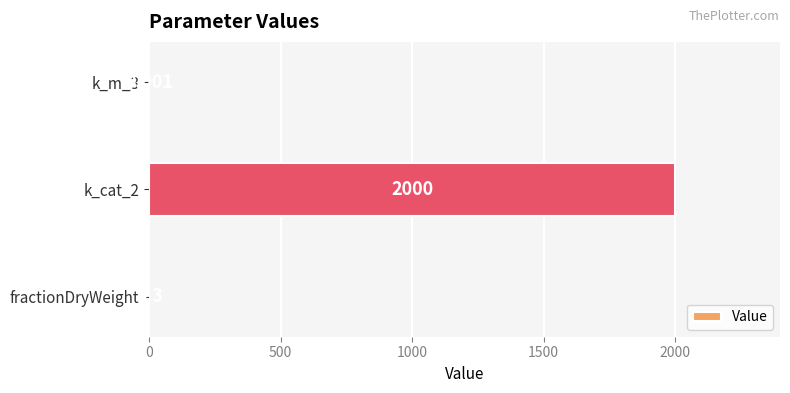

At which label is the value closest to 1000?

fractionDryWeight